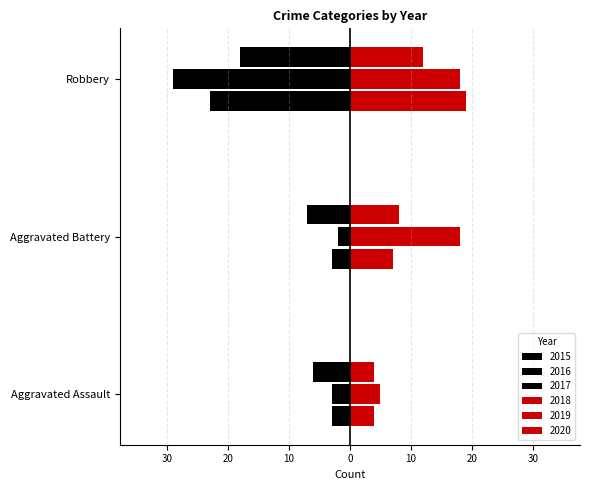

Are the bars horizontal?

Yes